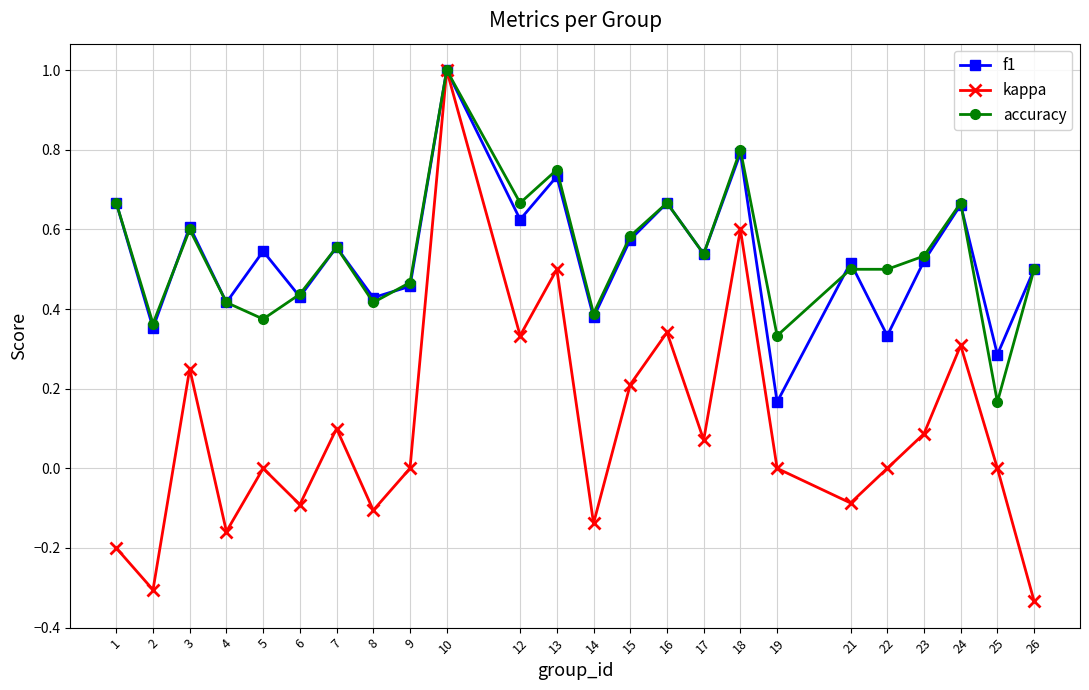

What is the maximum value for f1?

1.0